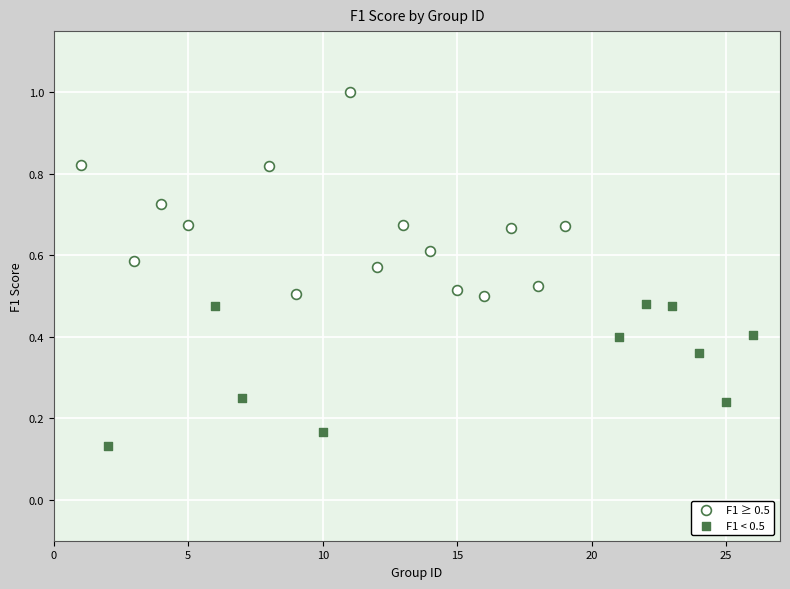

Which series has the largest Y range (max minus min)?

F1 ≥ 0.5